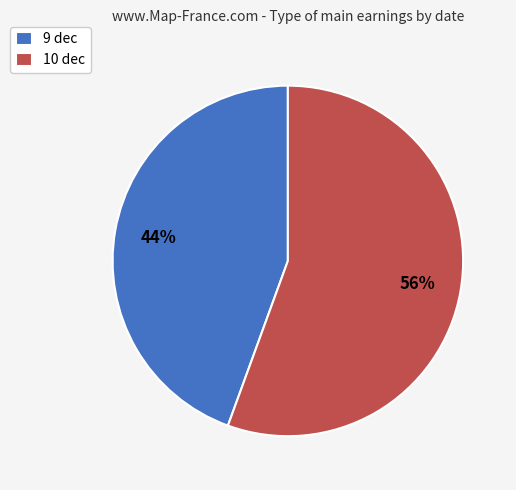

What percentage is the 10 dec slice, to the nearest percent?

56%